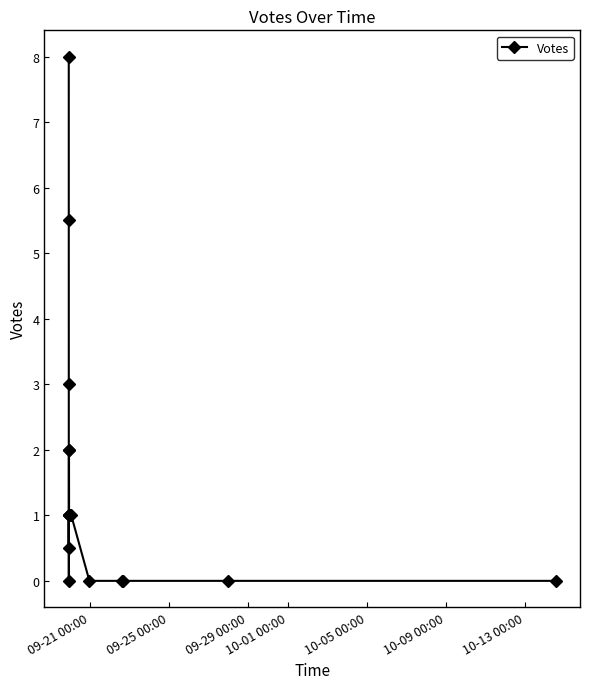

What is the greatest value displayed?

8.0